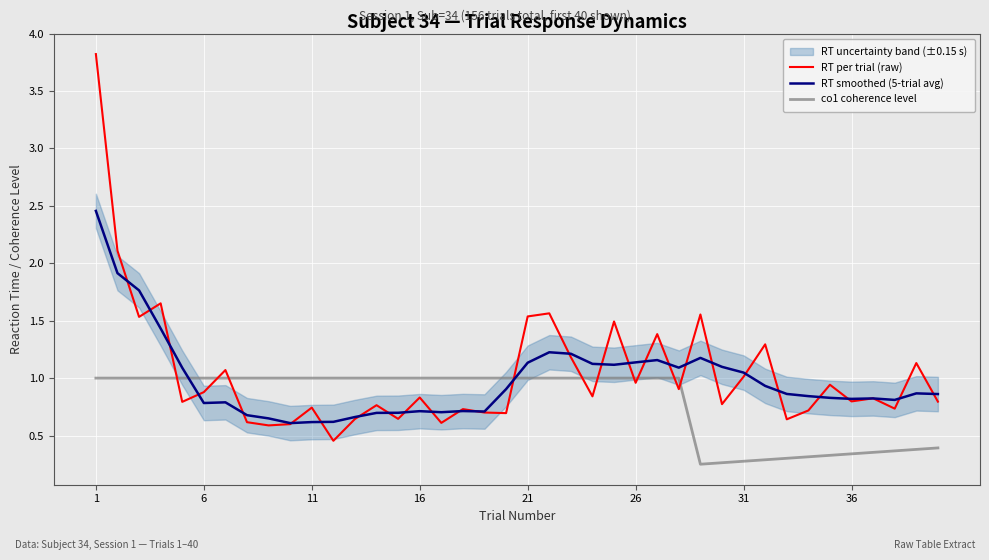

How many co1 coherence level values are between 0 and 1?

40